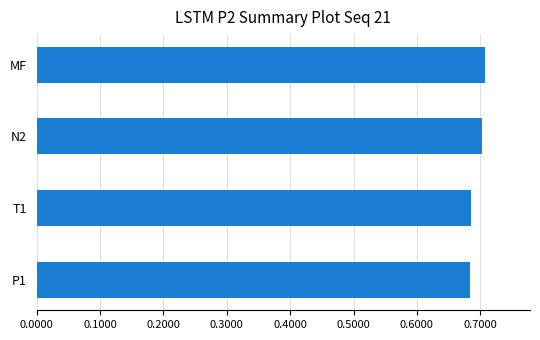

The value at T1 is 0.7. True or false?

True